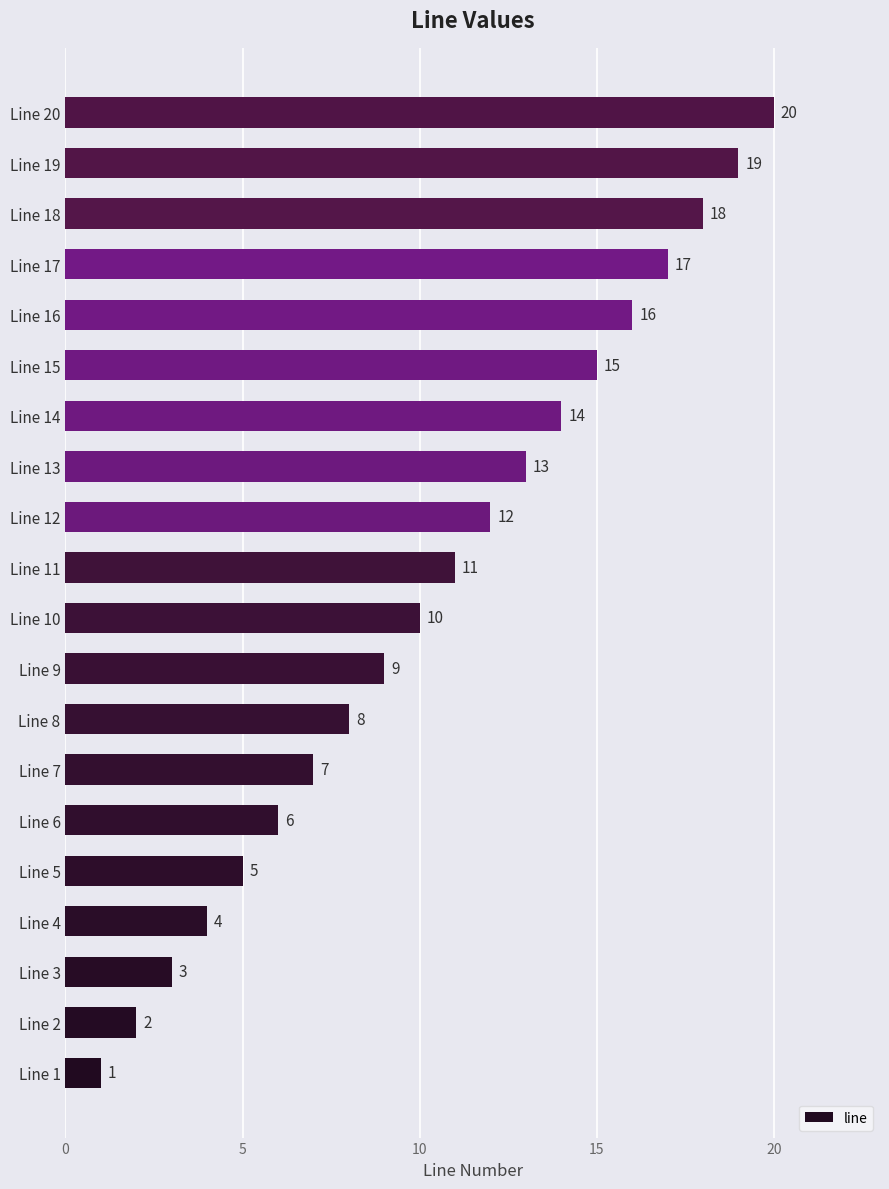

Rank the categories by value from highest to lowest.

Line 20, Line 19, Line 18, Line 17, Line 16, Line 15, Line 14, Line 13, Line 12, Line 11, Line 10, Line 9, Line 8, Line 7, Line 6, Line 5, Line 4, Line 3, Line 2, Line 1